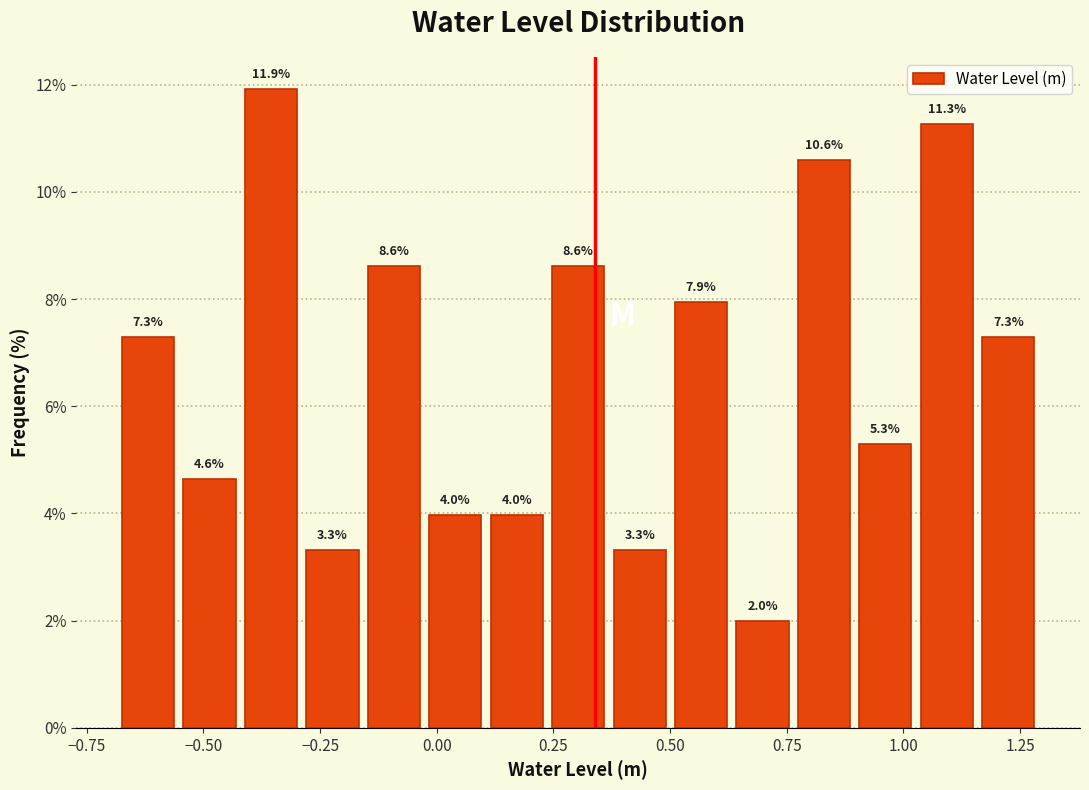

Read against the x-axis, roughly where is the centre of the tallest bar?

-0.35